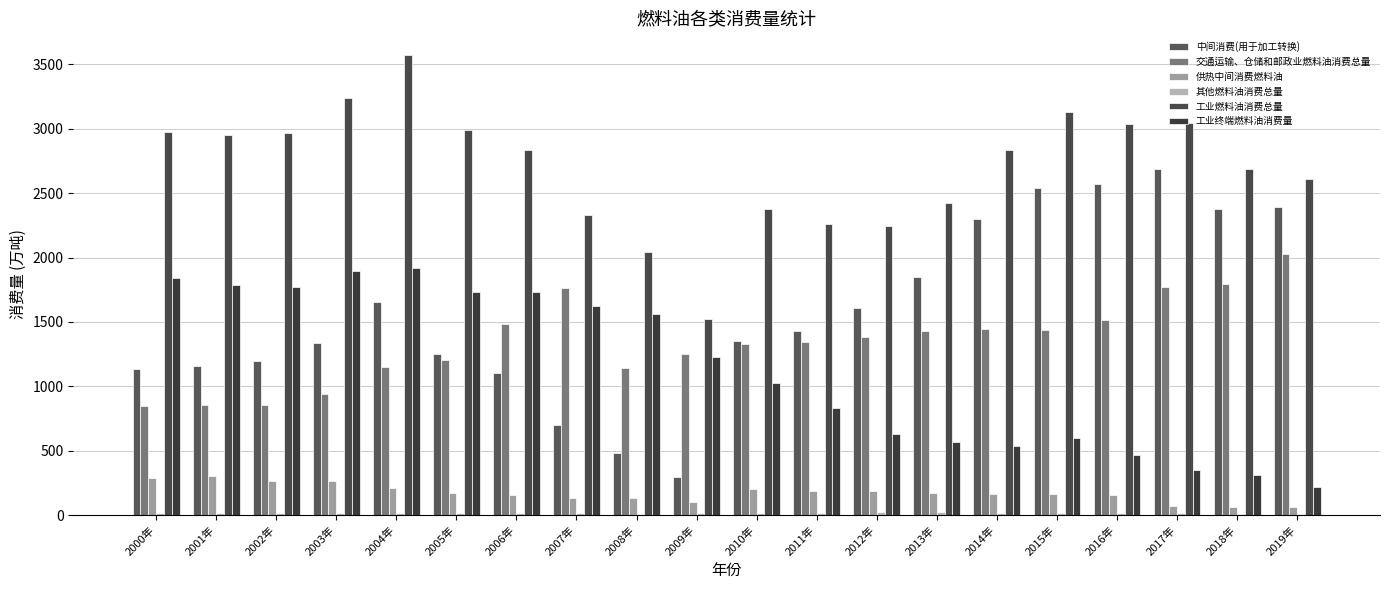

Which series has the largest range (max minus min)?

中间消费(用于加工转换)